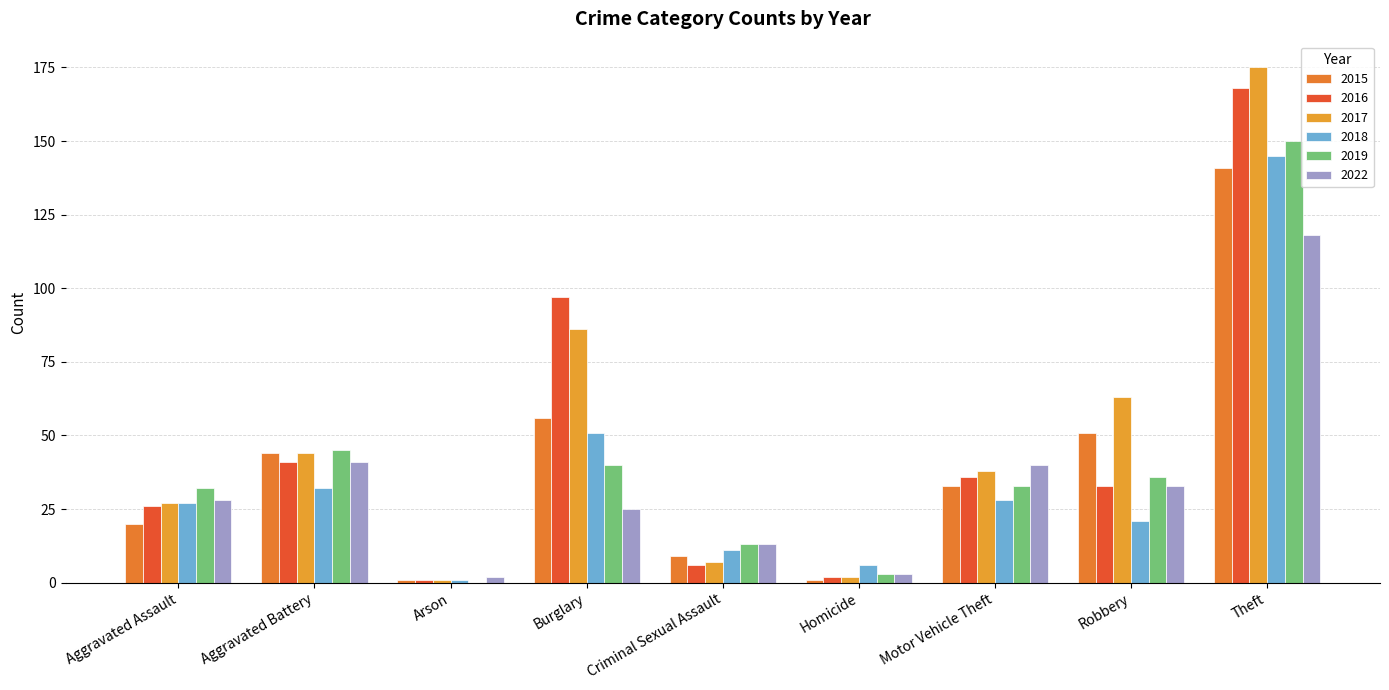

Rank the series at Motor Vehicle Theft from lowest to highest value.

2018, 2015, 2019, 2016, 2017, 2022